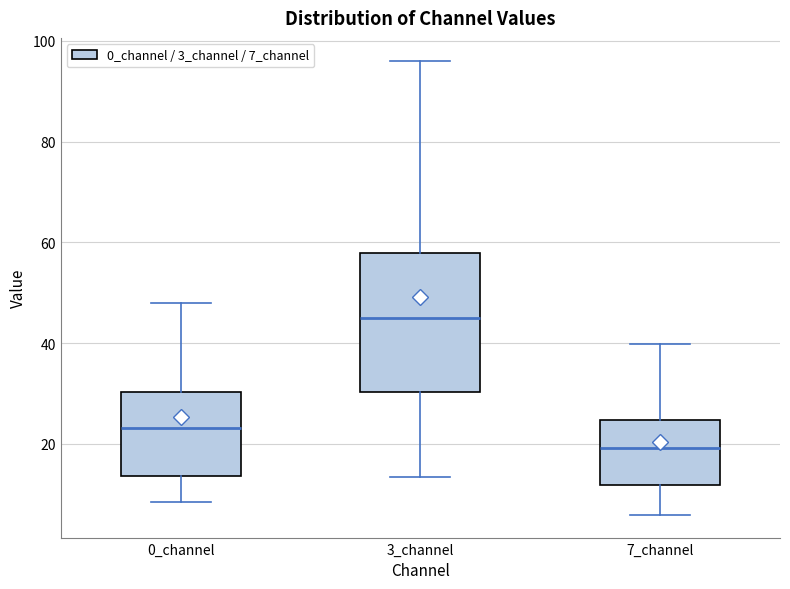

Which box is the tallest, from its lower edge to its upper edge?

3_channel